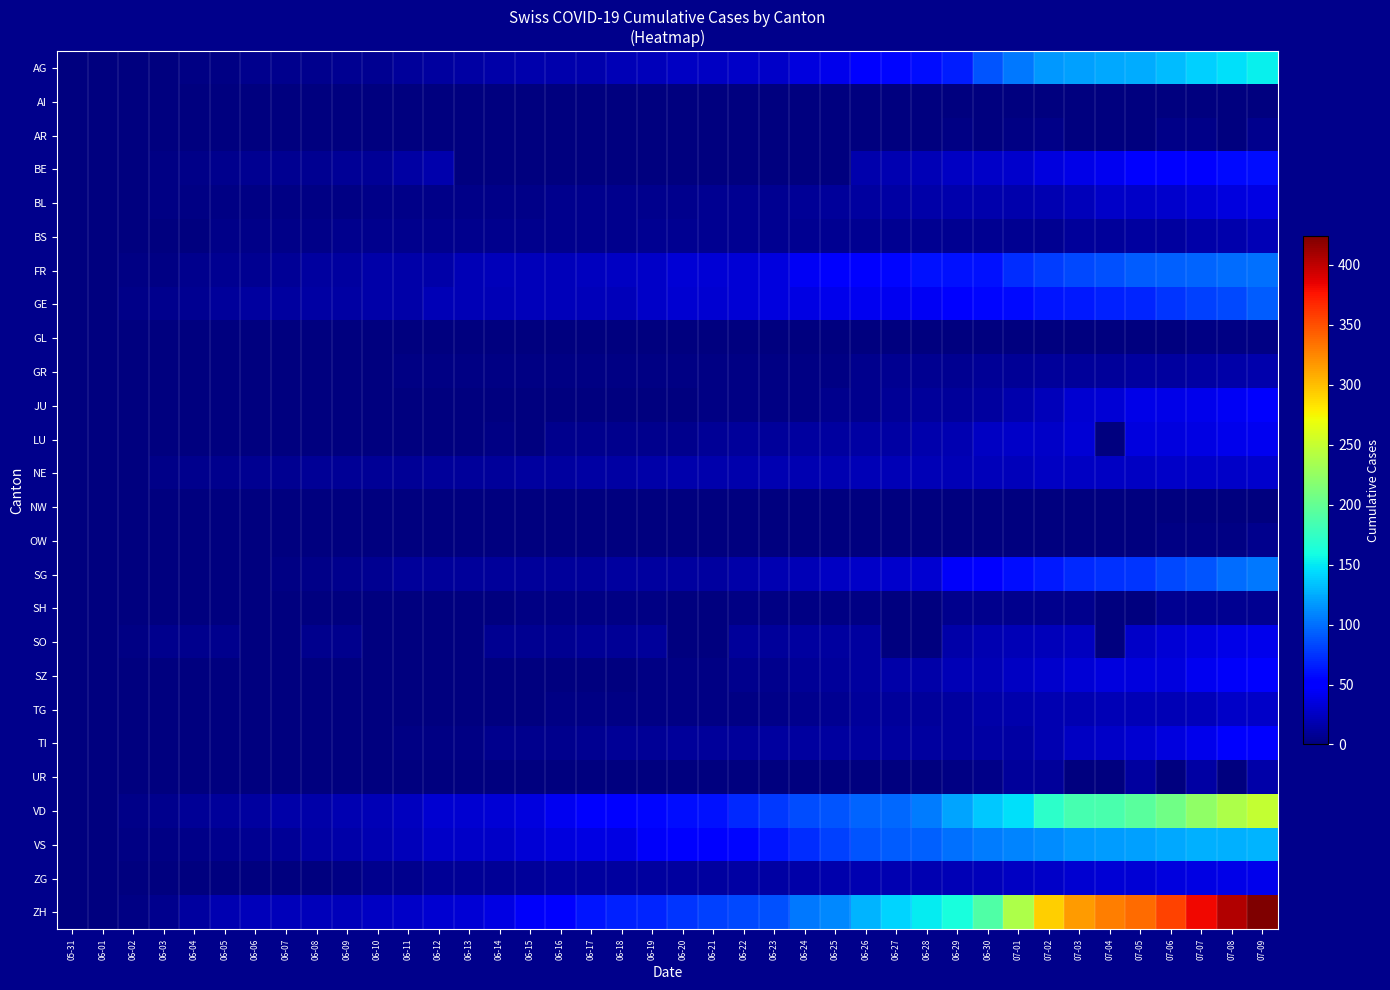

What is the spread (max minus min) of values at 06-04?

13